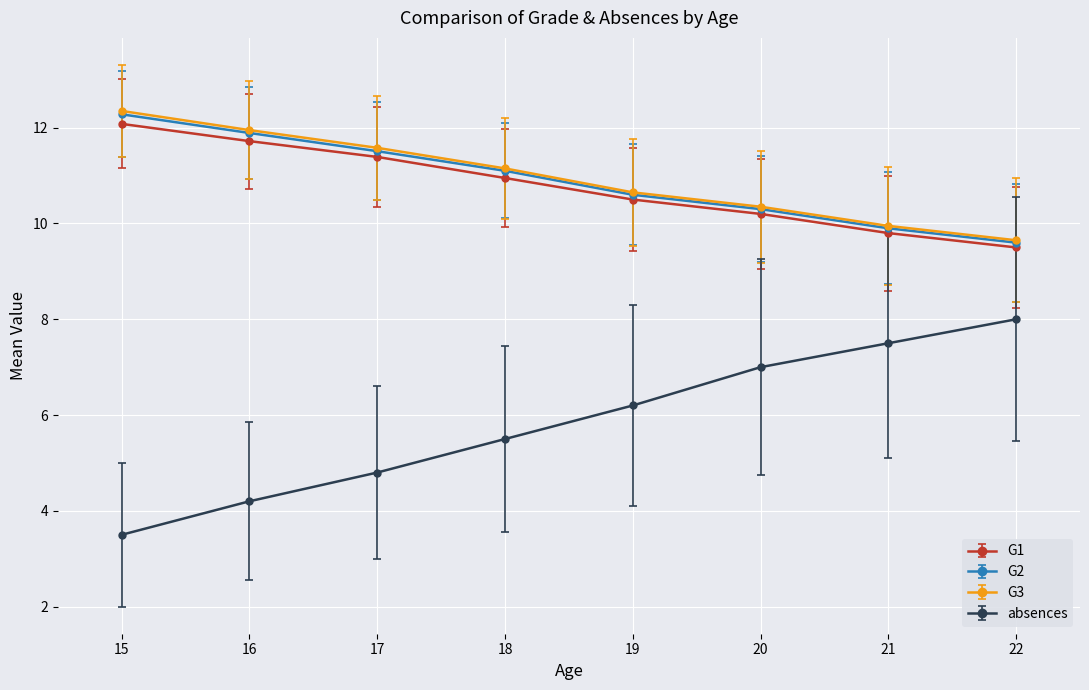

Where does the absences series first go above 6?

19